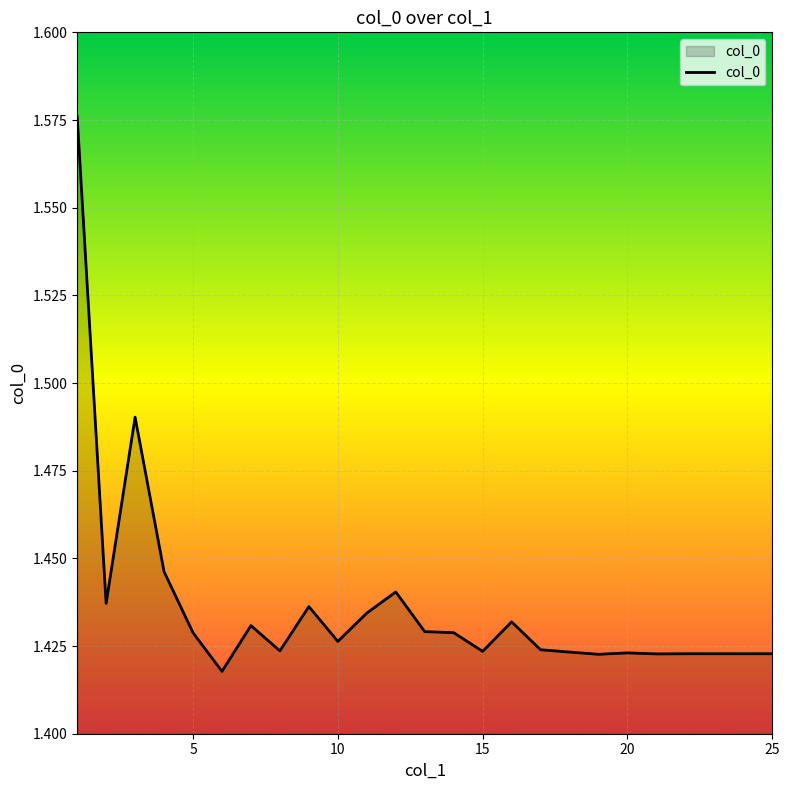

Is this an area chart (filled region under the line)?

Yes